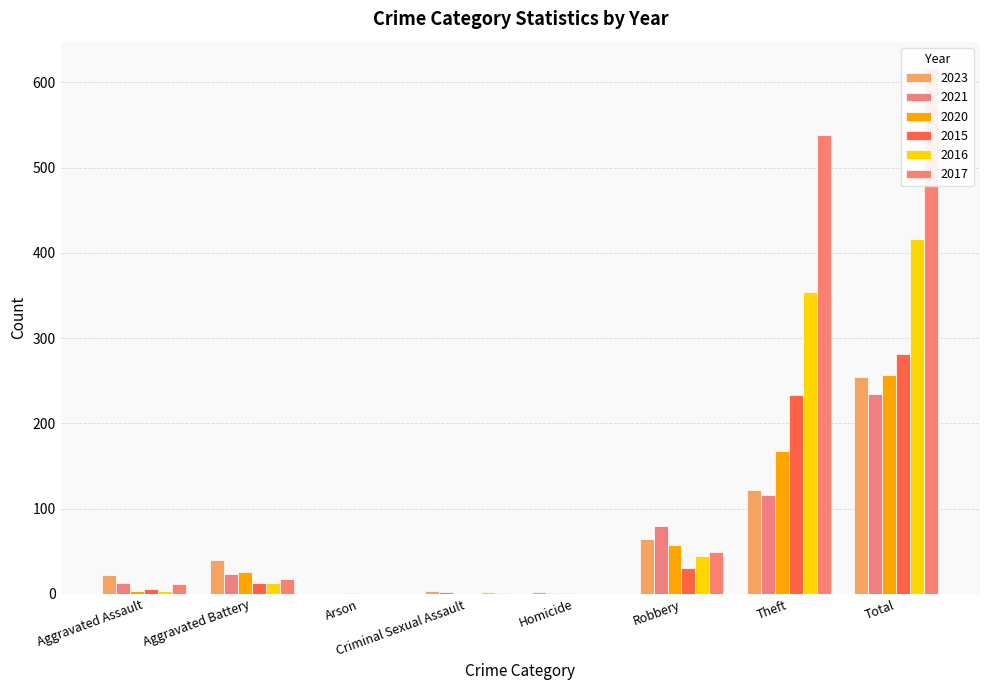

Rank the series at Theft from highest to lowest value.

2017, 2016, 2015, 2020, 2023, 2021